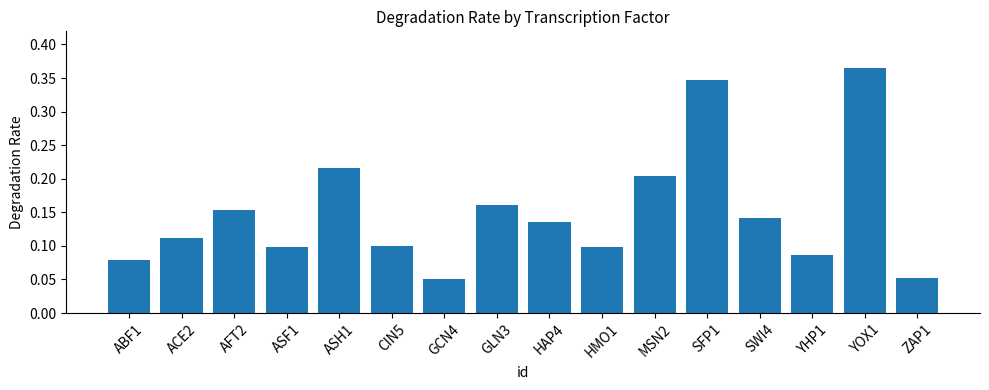

What is the sum of all values?

2.4